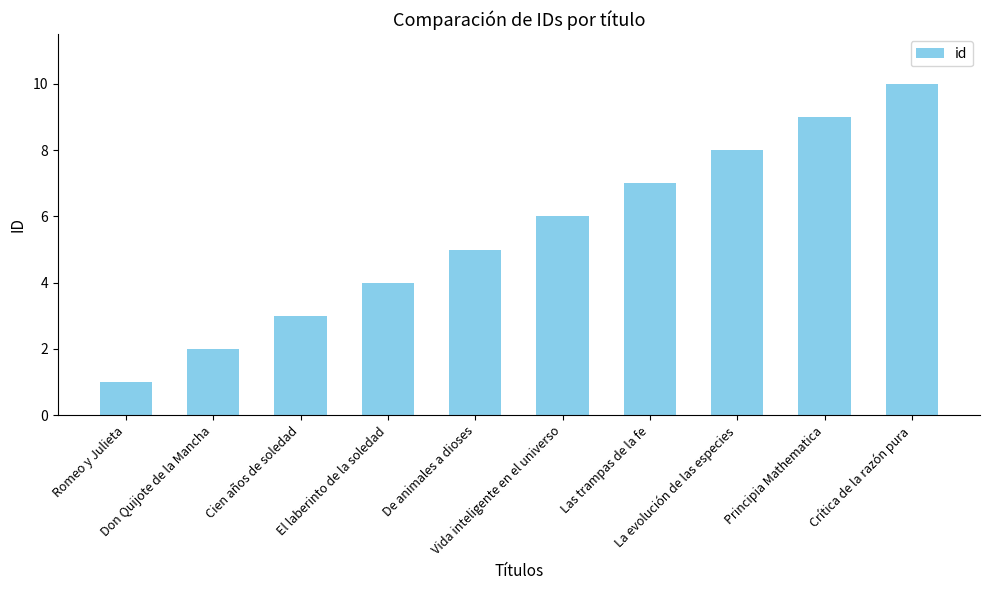

True or false: the data shows 14 at La evolución de las especies.

False